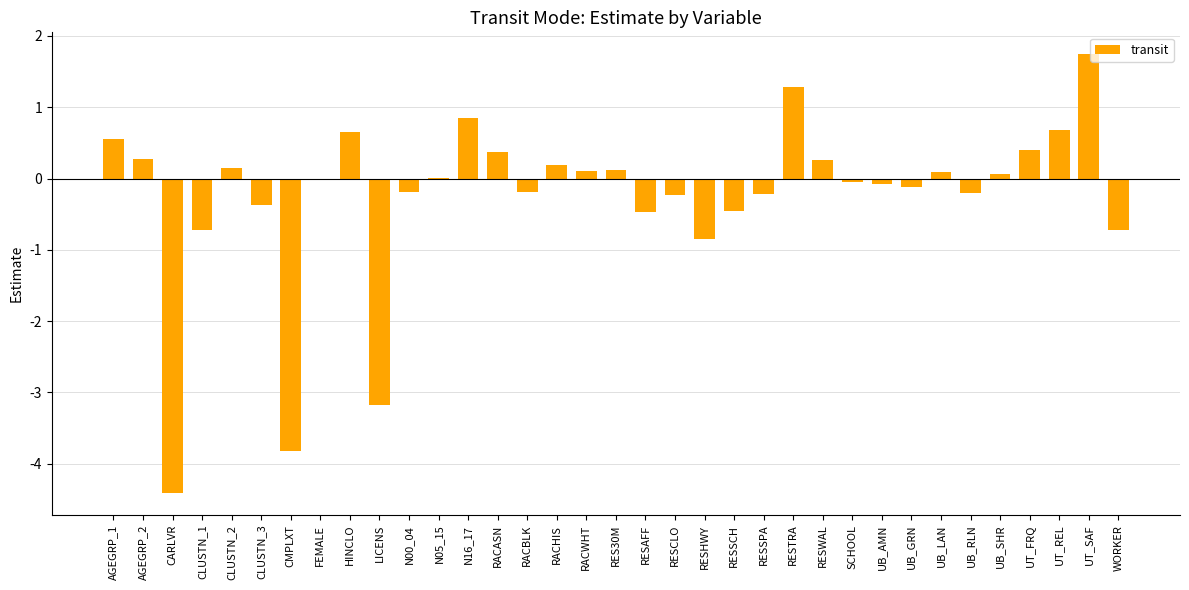

At which category does the chart reach its peak across all series?

UT_SAF